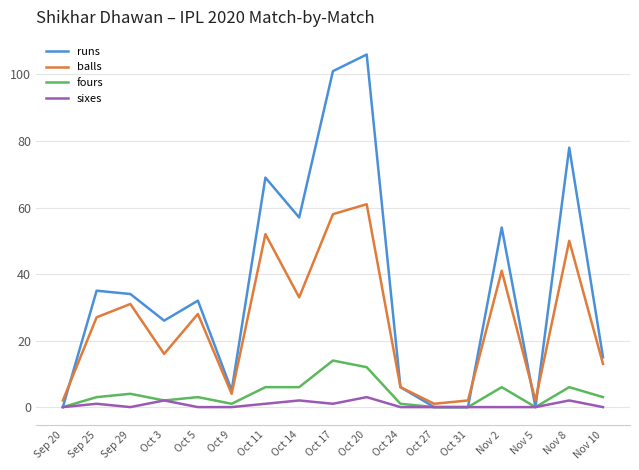

Where is the first local maximum for balls?

Sep 29